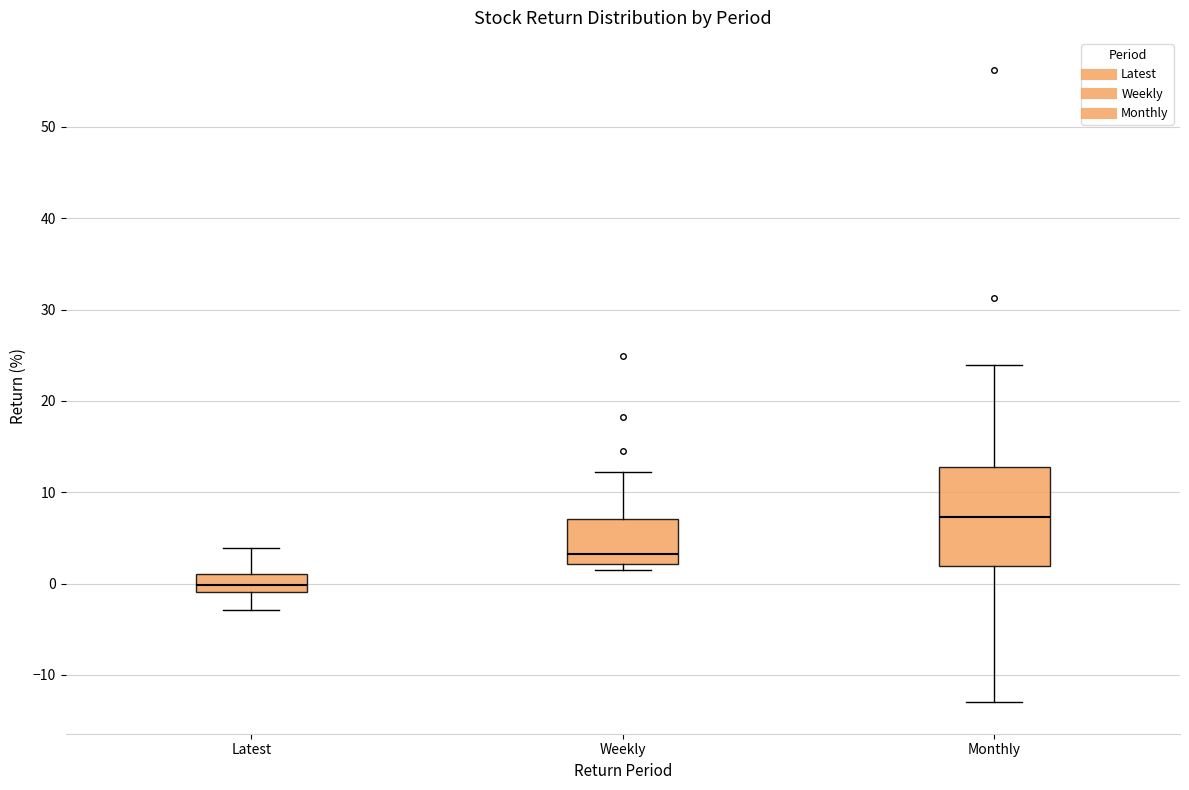

Which box's median line is the lowest?

Latest